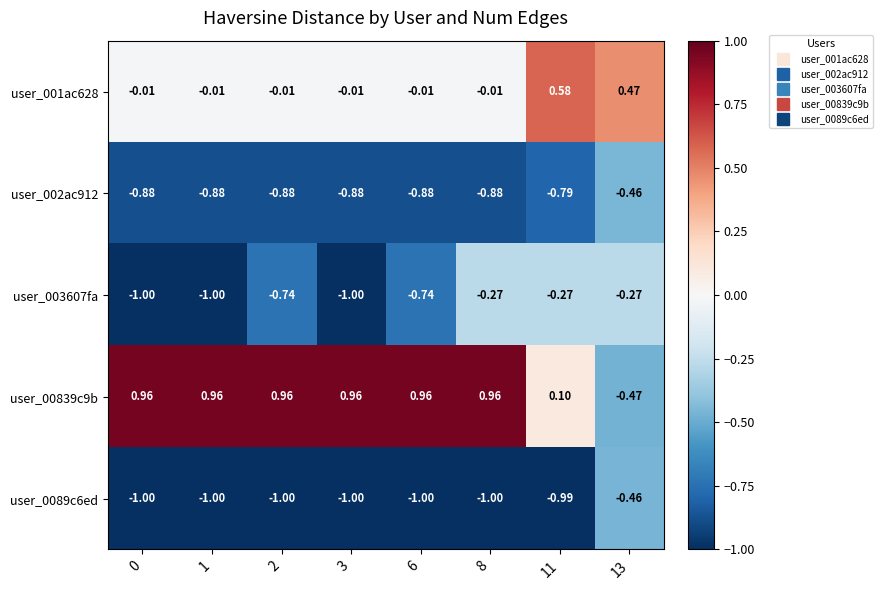

Is the value of user_0089c6ed at 13 greater than the value of user_00839c9b at 3?

No